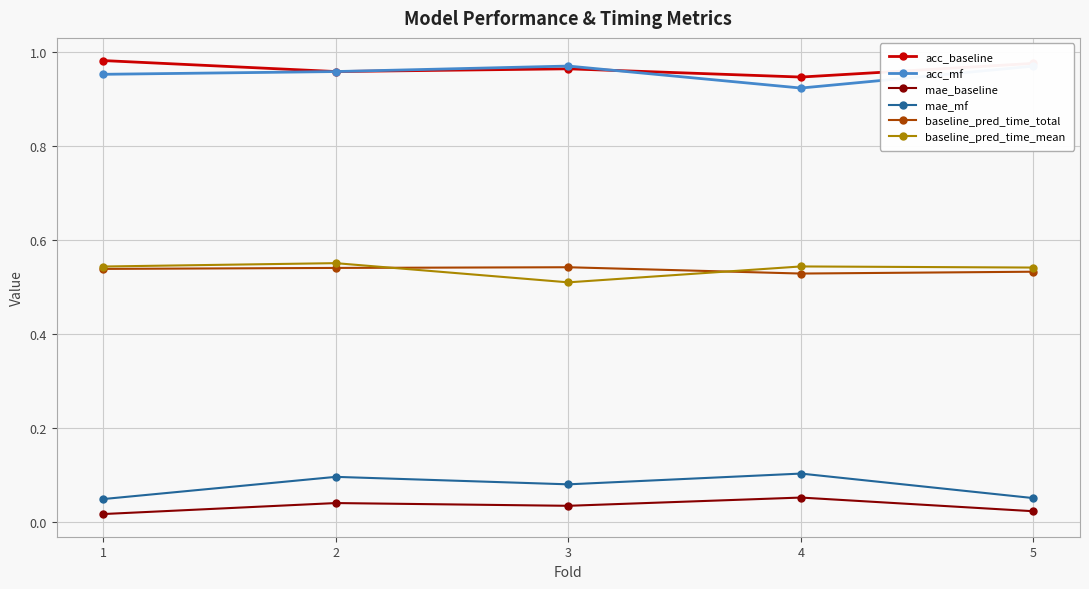

The baseline_pred_time_mean series shows 1.0 at 5. True or false?

False